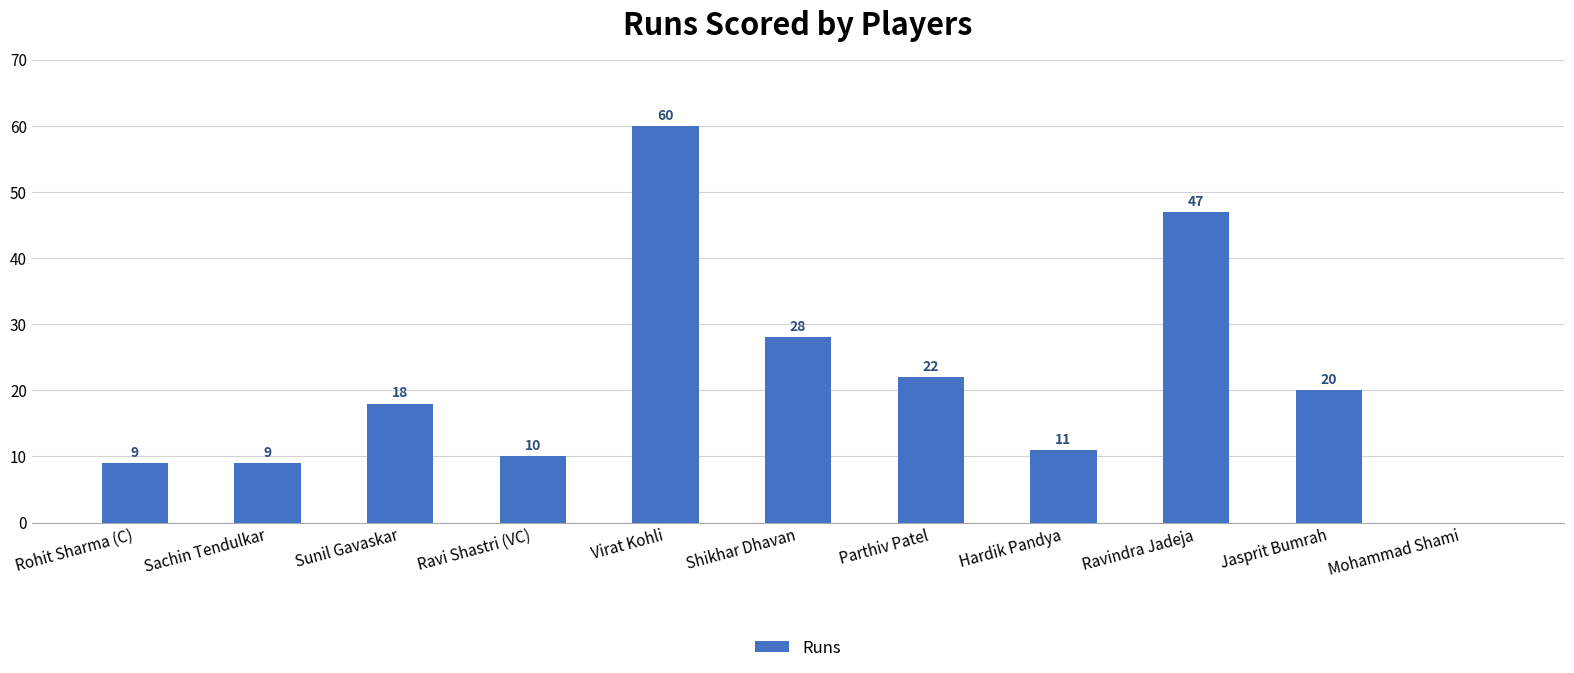

At which label is the value closest to 30?

Shikhar Dhavan